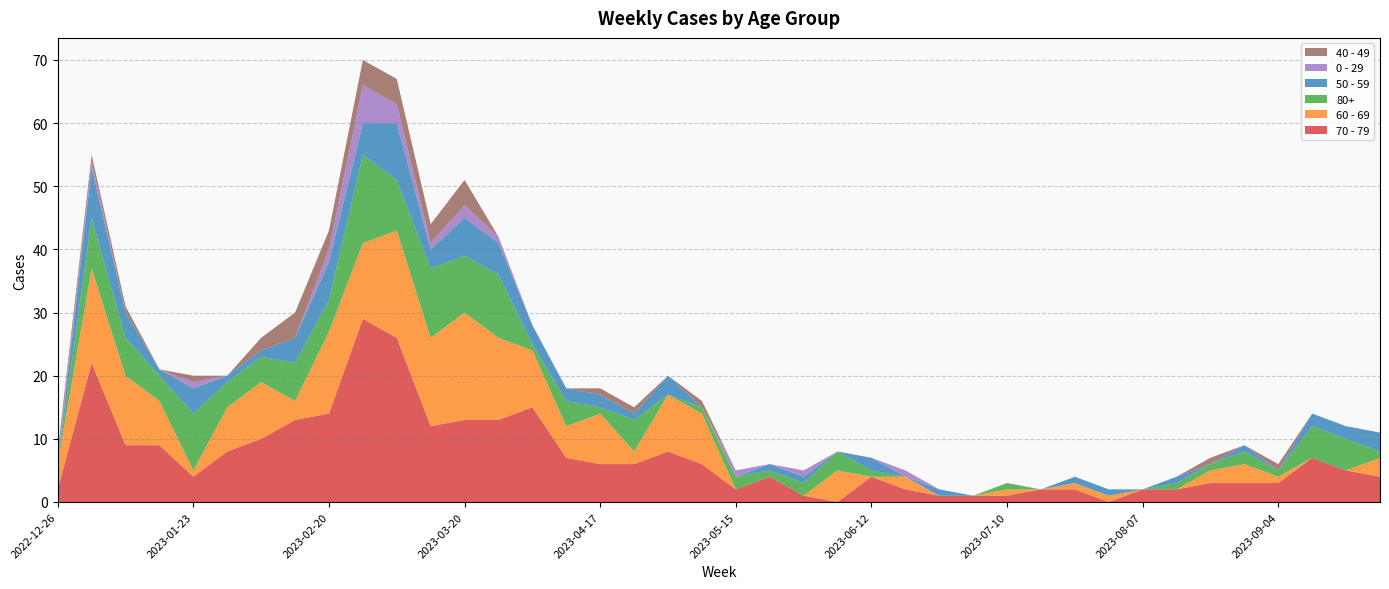

Reading left to right, what are all the values shown in this chart?

70 - 79: 2022-12-26=2	2023-01-02=22	2023-01-09=9	2023-01-16=9	2023-01-23=4	2023-01-30=8	2023-02-06=10	2023-02-13=13	2023-02-20=14	2023-02-27=29	2023-03-06=26	2023-03-13=12	2023-03-20=13	2023-03-27=13	2023-04-03=15	2023-04-10=7	2023-04-17=6	2023-04-24=6	2023-05-01=8	2023-05-08=6	2023-05-15=2	2023-05-22=4	2023-05-29=1	2023-06-05=0	2023-06-12=4	2023-06-19=2	2023-06-26=1	2023-07-03=1	2023-07-10=1	2023-07-17=2	2023-07-24=2	2023-07-31=0	2023-08-07=2	2023-08-14=2	2023-08-21=3	2023-08-28=3	2023-09-04=3	2023-09-11=7	2023-09-18=5	2023-09-25=4
60 - 69: 2022-12-26=4	2023-01-02=15	2023-01-09=11	2023-01-16=7	2023-01-23=1	2023-01-30=7	2023-02-06=9	2023-02-13=3	2023-02-20=13	2023-02-27=12	2023-03-06=17	2023-03-13=14	2023-03-20=17	2023-03-27=13	2023-04-03=9	2023-04-10=5	2023-04-17=8	2023-04-24=2	2023-05-01=9	2023-05-08=8	2023-05-15=0	2023-05-22=0	2023-05-29=0	2023-06-05=5	2023-06-12=0	2023-06-19=2	2023-06-26=0	2023-07-03=0	2023-07-10=1	2023-07-17=0	2023-07-24=1	2023-07-31=1	2023-08-07=0	2023-08-14=0	2023-08-21=2	2023-08-28=3	2023-09-04=1	2023-09-11=0	2023-09-18=0	2023-09-25=3
80+: 2022-12-26=0	2023-01-02=8	2023-01-09=6	2023-01-16=4	2023-01-23=9	2023-01-30=4	2023-02-06=4	2023-02-13=6	2023-02-20=5	2023-02-27=14	2023-03-06=8	2023-03-13=11	2023-03-20=9	2023-03-27=10	2023-04-03=1	2023-04-10=4	2023-04-17=1	2023-04-24=5	2023-05-01=0	2023-05-08=1	2023-05-15=2	2023-05-22=1	2023-05-29=2	2023-06-05=3	2023-06-12=1	2023-06-19=0	2023-06-26=0	2023-07-03=0	2023-07-10=1	2023-07-17=0	2023-07-24=0	2023-07-31=0	2023-08-07=0	2023-08-14=1	2023-08-21=1	2023-08-28=2	2023-09-04=1	2023-09-11=5	2023-09-18=5	2023-09-25=1
50 - 59: 2022-12-26=0	2023-01-02=8	2023-01-09=4	2023-01-16=1	2023-01-23=4	2023-01-30=1	2023-02-06=1	2023-02-13=4	2023-02-20=6	2023-02-27=5	2023-03-06=9	2023-03-13=3	2023-03-20=6	2023-03-27=5	2023-04-03=3	2023-04-10=2	2023-04-17=2	2023-04-24=1	2023-05-01=3	2023-05-08=0	2023-05-15=0	2023-05-22=1	2023-05-29=1	2023-06-05=0	2023-06-12=2	2023-06-19=0	2023-06-26=1	2023-07-03=0	2023-07-10=0	2023-07-17=0	2023-07-24=1	2023-07-31=1	2023-08-07=0	2023-08-14=1	2023-08-21=0	2023-08-28=1	2023-09-04=0	2023-09-11=2	2023-09-18=2	2023-09-25=3
0 - 29: 2022-12-26=1	2023-01-02=1	2023-01-09=0	2023-01-16=0	2023-01-23=1	2023-01-30=0	2023-02-06=0	2023-02-13=0	2023-02-20=2	2023-02-27=6	2023-03-06=3	2023-03-13=1	2023-03-20=2	2023-03-27=1	2023-04-03=0	2023-04-10=0	2023-04-17=0	2023-04-24=0	2023-05-01=0	2023-05-08=0	2023-05-15=1	2023-05-22=0	2023-05-29=1	2023-06-05=0	2023-06-12=0	2023-06-19=1	2023-06-26=0	2023-07-03=0	2023-07-10=0	2023-07-17=0	2023-07-24=0	2023-07-31=0	2023-08-07=0	2023-08-14=0	2023-08-21=0	2023-08-28=0	2023-09-04=0	2023-09-11=0	2023-09-18=0	2023-09-25=0
40 - 49: 2022-12-26=1	2023-01-02=1	2023-01-09=1	2023-01-16=0	2023-01-23=1	2023-01-30=0	2023-02-06=2	2023-02-13=4	2023-02-20=3	2023-02-27=4	2023-03-06=4	2023-03-13=3	2023-03-20=4	2023-03-27=0	2023-04-03=0	2023-04-10=0	2023-04-17=1	2023-04-24=1	2023-05-01=0	2023-05-08=1	2023-05-15=0	2023-05-22=0	2023-05-29=0	2023-06-05=0	2023-06-12=0	2023-06-19=0	2023-06-26=0	2023-07-03=0	2023-07-10=0	2023-07-17=0	2023-07-24=0	2023-07-31=0	2023-08-07=0	2023-08-14=0	2023-08-21=1	2023-08-28=0	2023-09-04=1	2023-09-11=0	2023-09-18=0	2023-09-25=0